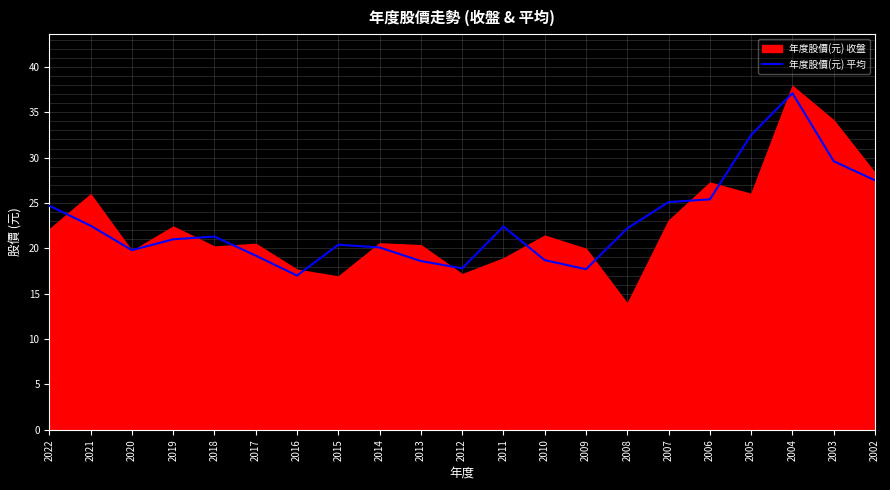

Which label corresponds to the largest value in the chart?

2004